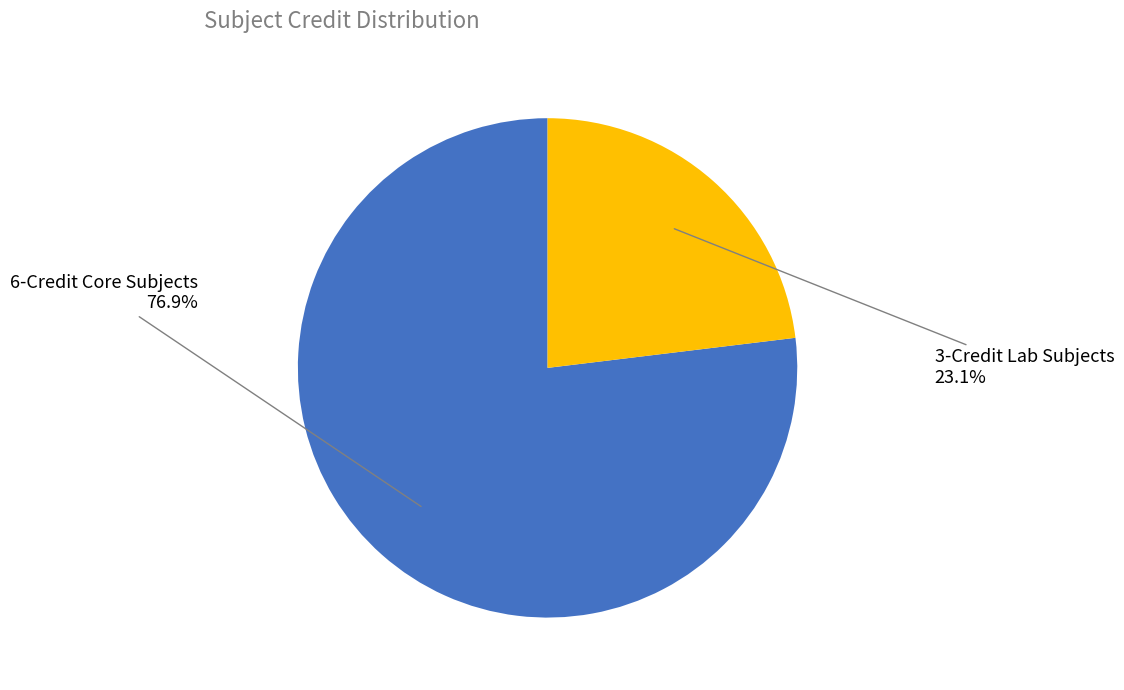

Is there any slice that represents more than half of the pie?

Yes